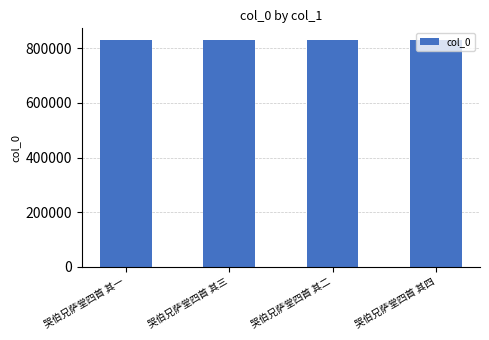

True or false: the data shows 1144696 at 哭伯兄萨堂四首 其三.

False